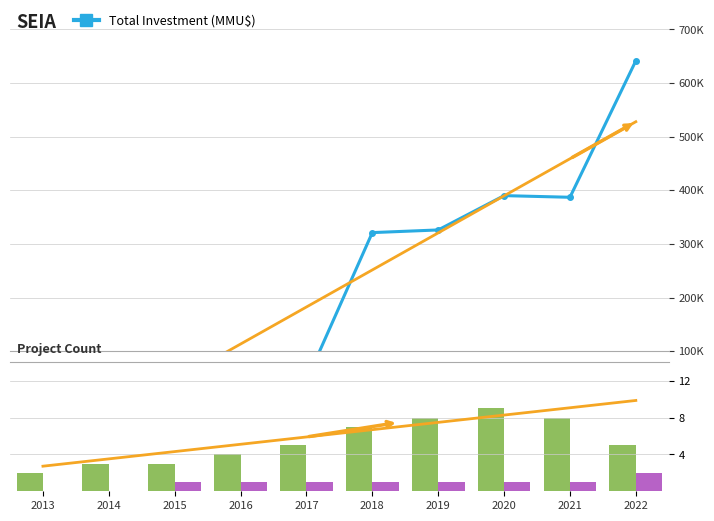

The value of DIA Count at 2018 is 7.0. True or false?

True